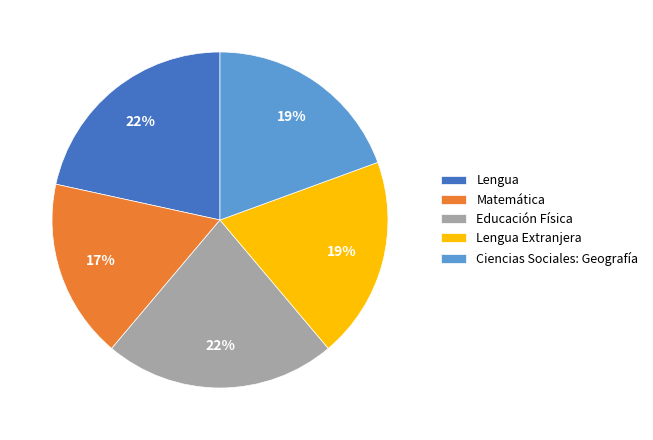

What is the ratio of the value at Lengua Extranjera to the value at Matemática?

1.1